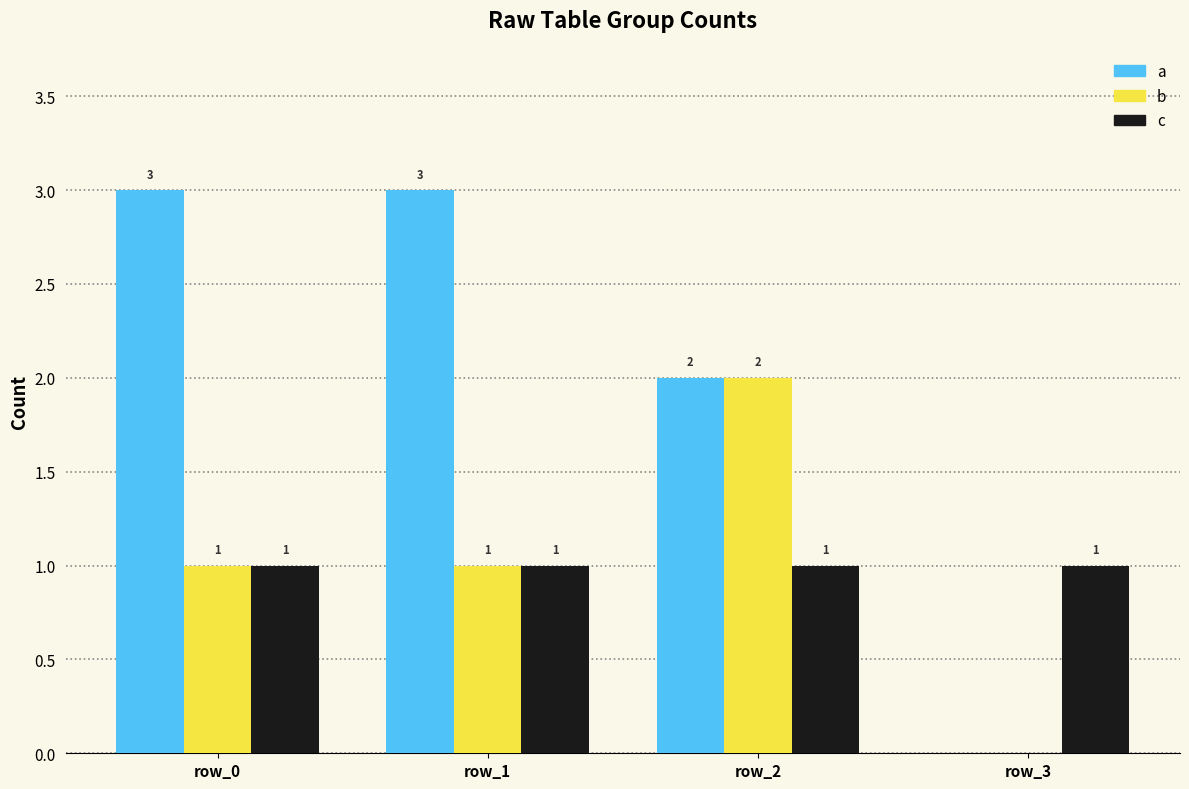

What is the sum of the b values at row_2 and row_0?

3